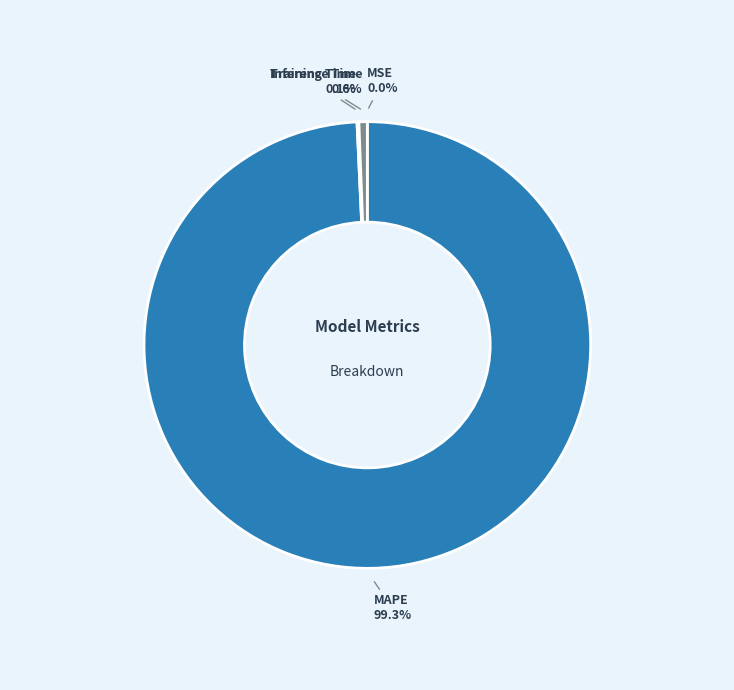

To the nearest percent, what is the average slice percentage?

25%